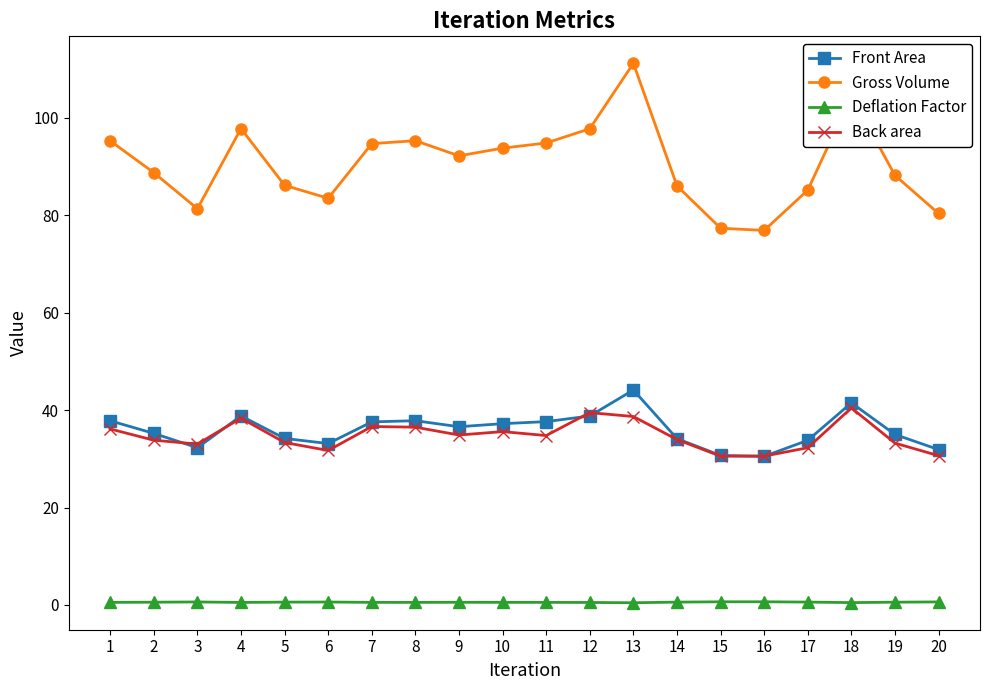

What is the sum of the Gross Volume values at 3 and 8?

176.7